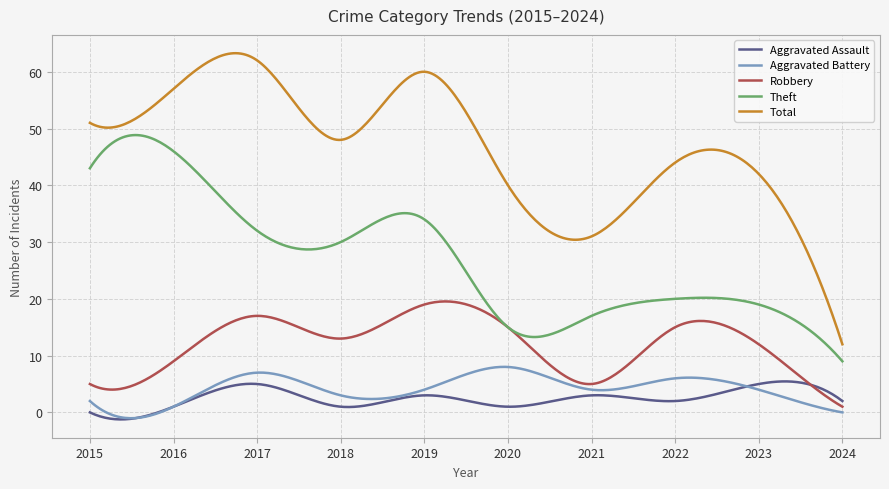

What is the maximum value for Aggravated Battery?

8.0